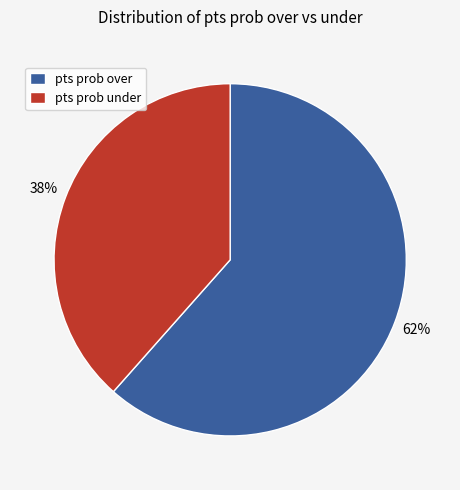

How many slices are in this pie chart?

2